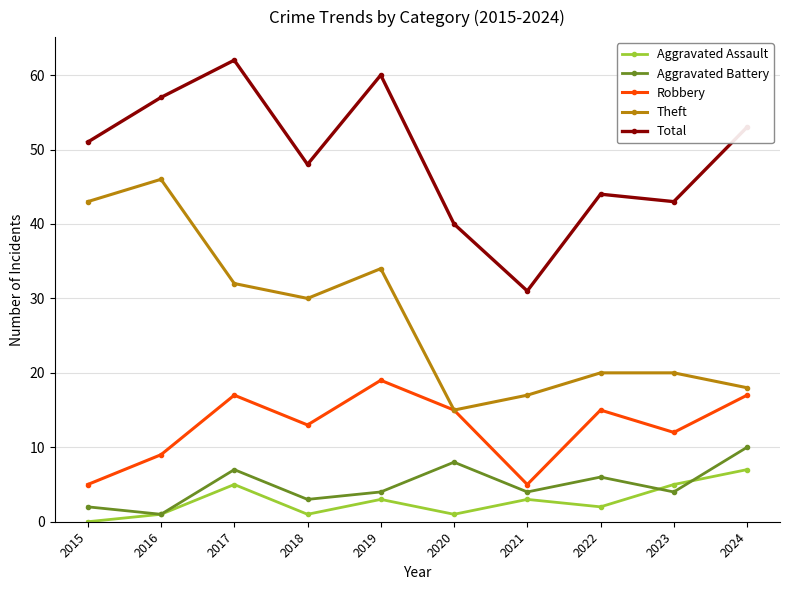

At how many categories does at least one series exceed 55?

3